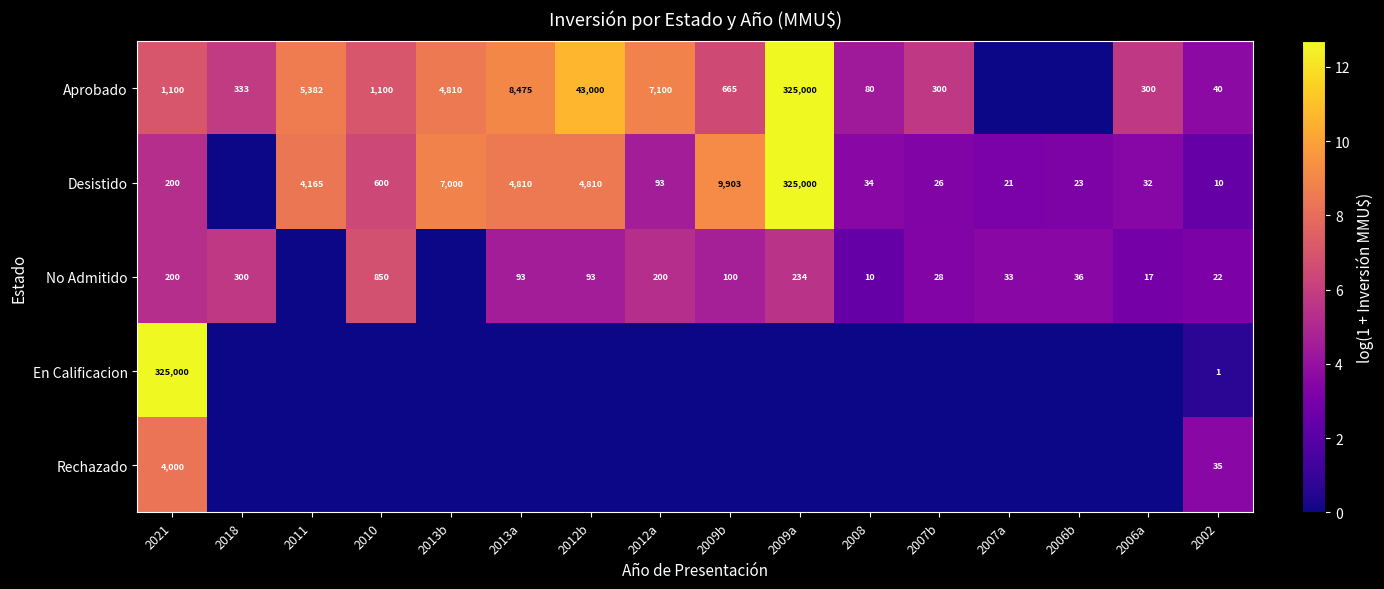

True or false: No Admitido has a value of 12 at 2006b.

False